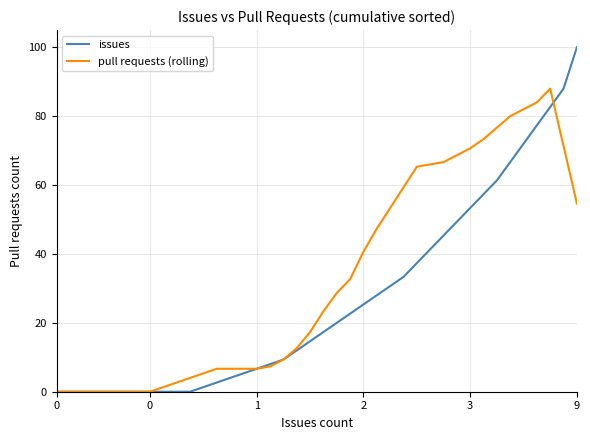

Which series has the largest range (max minus min)?

issues